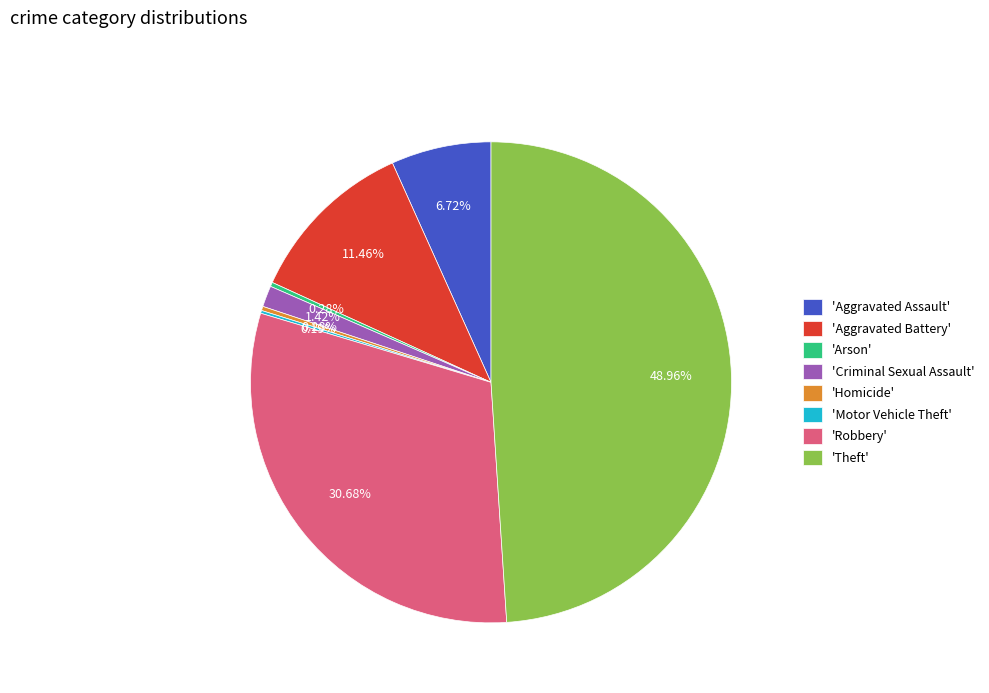

Is there any slice that represents more than half of the pie?

No